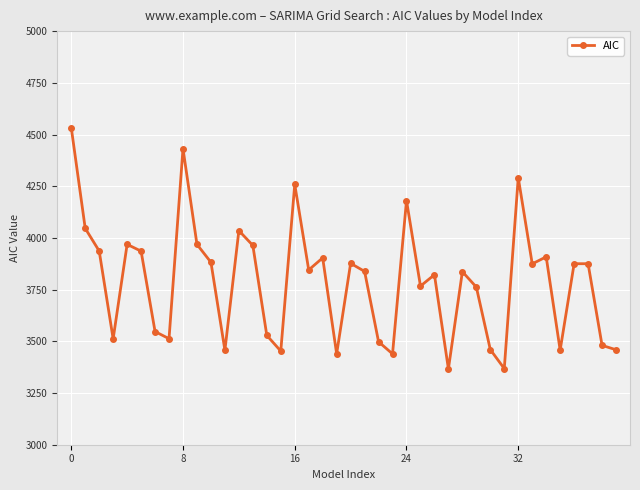

What is the average value?

3789.9